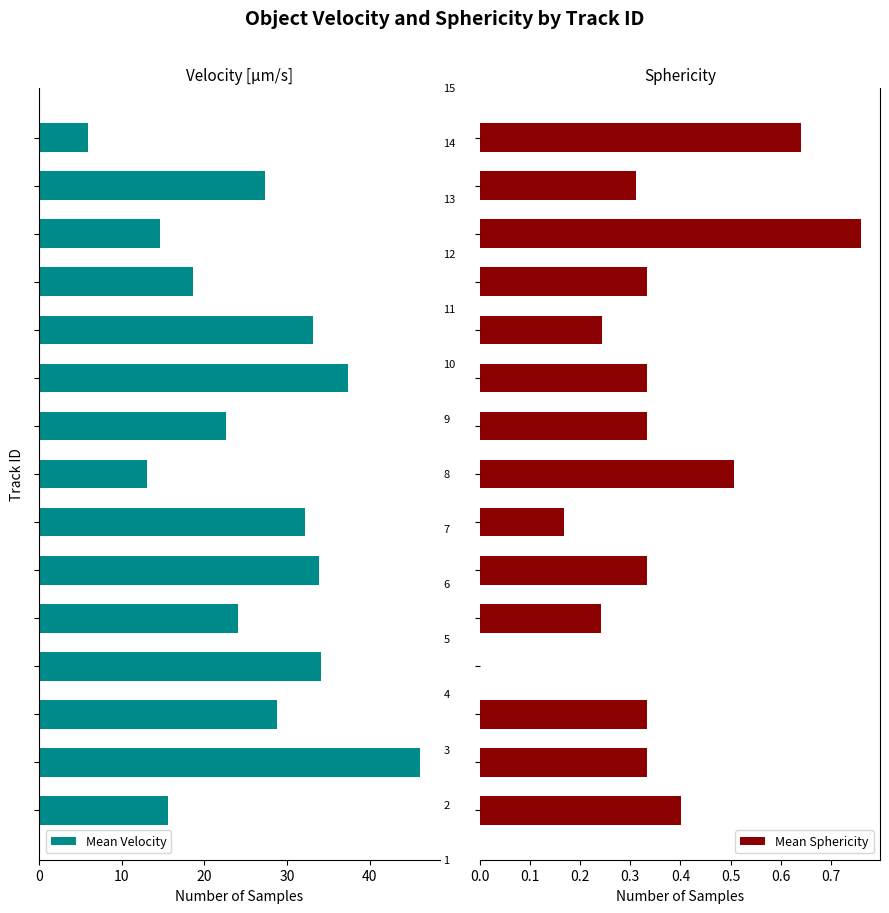

What is the minimum value for Mean Velocity?

5.9